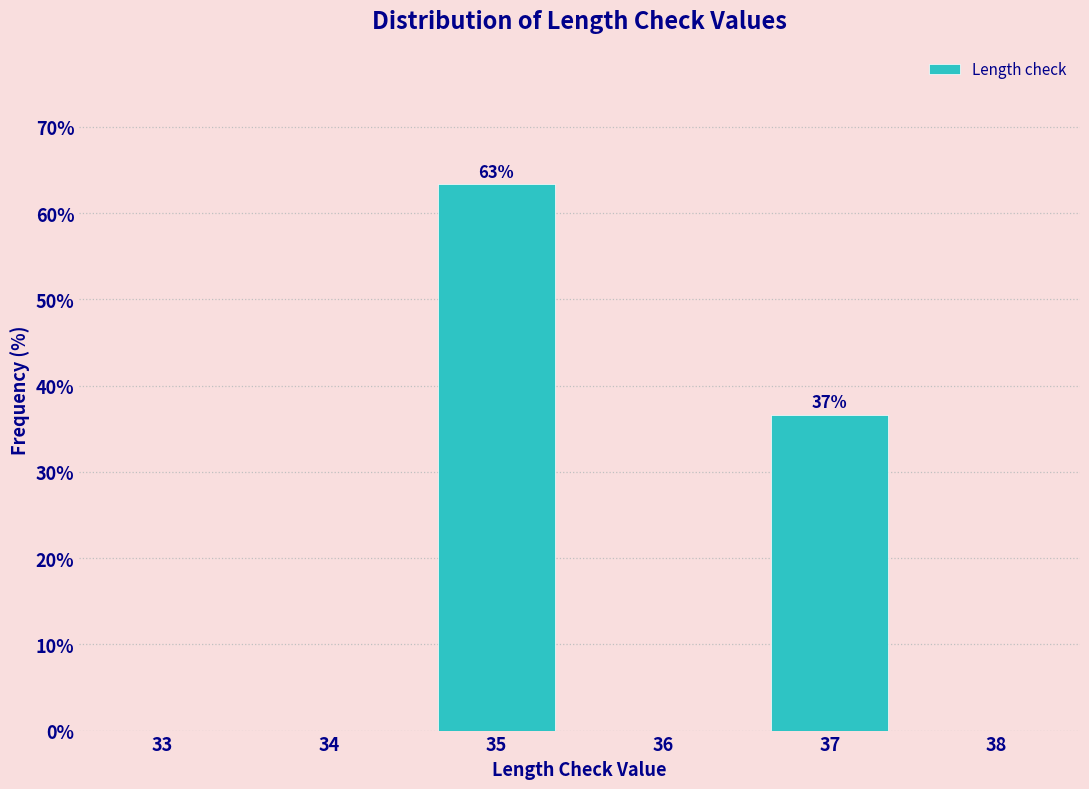

Reading left to right, what are all the values shown in this chart?

33=0.0	34=0.0	35=63.4	36=0.0	37=36.6	38=0.0